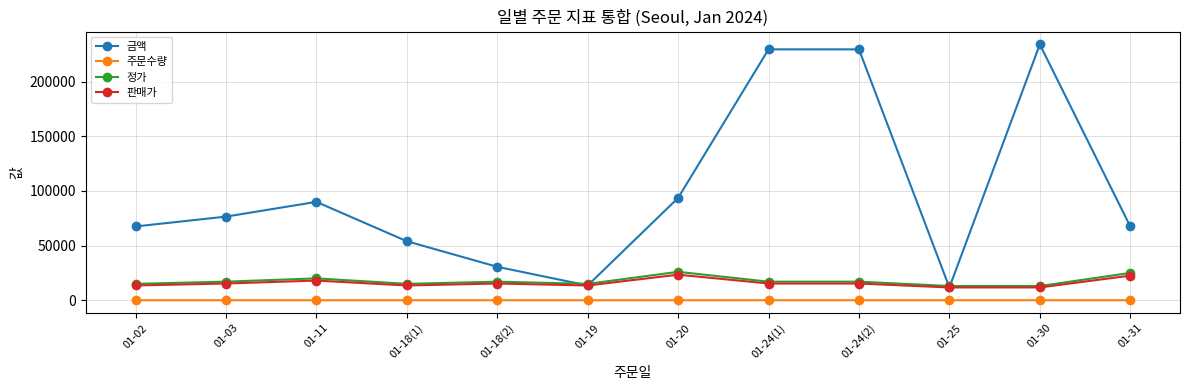

What is the label of the 2nd point from the right?

01-30